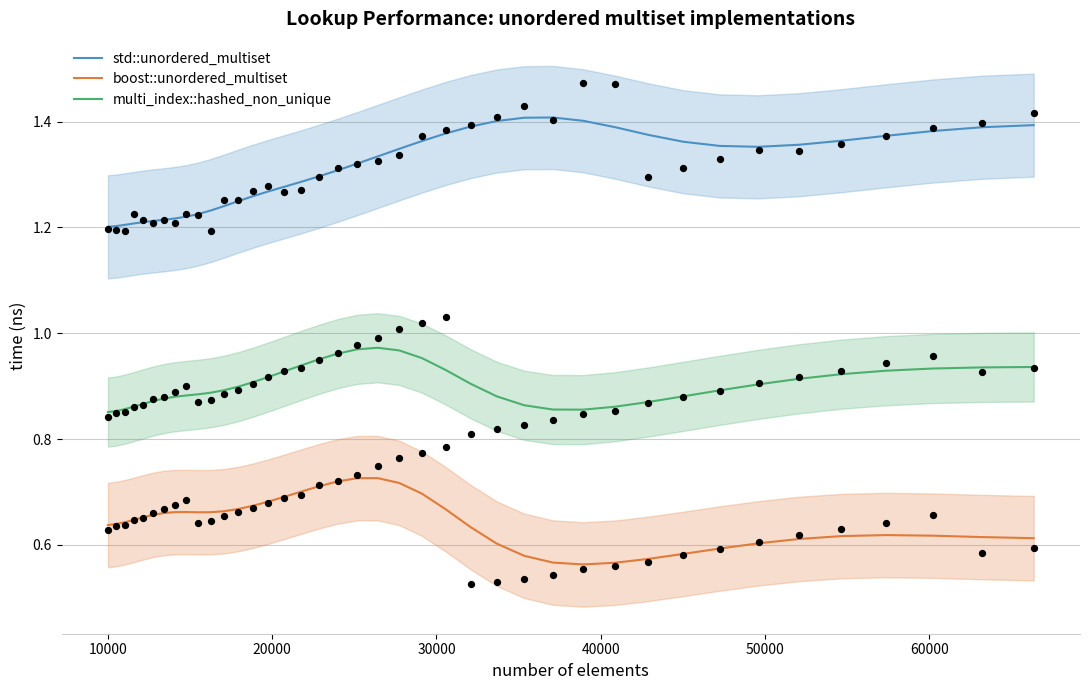

True or false: std::unordered_multiset and multi_index::hashed_non_unique intersect in this chart.

False